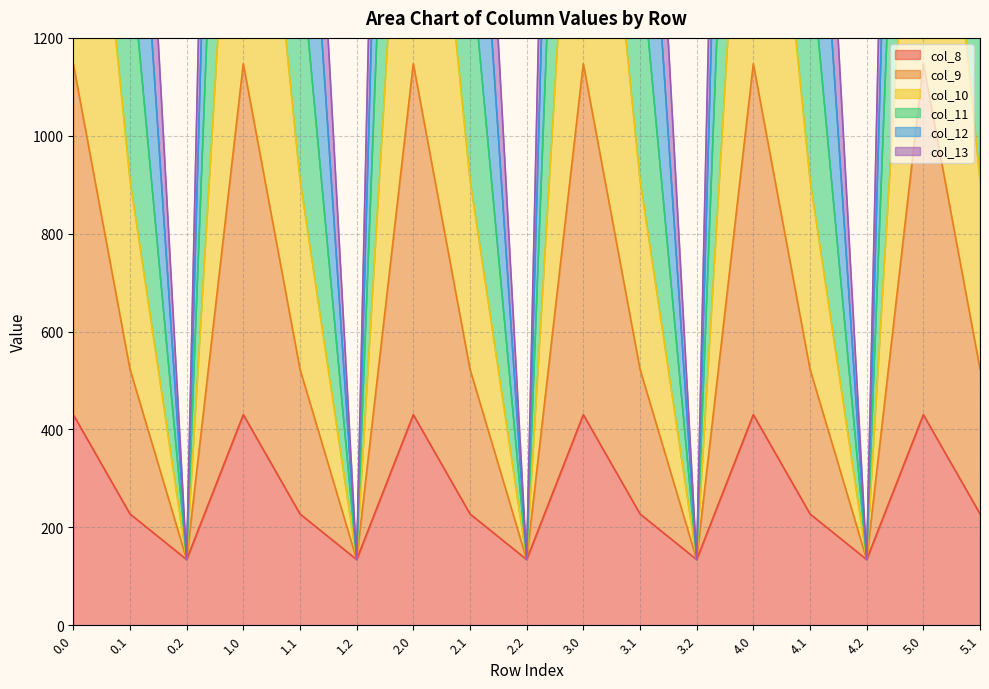

Rank the categories by col_10 value from highest to lowest.

0.0, 1.0, 2.0, 3.0, 4.0, 5.0, 0.1, 1.1, 2.1, 3.1, 4.1, 5.1, 0.2, 1.2, 2.2, 3.2, 4.2